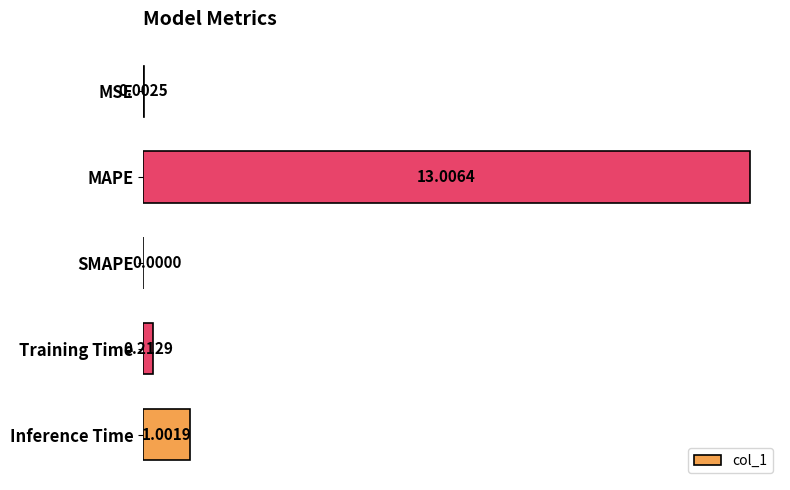

What is the change in value from MSE to Training Time?

+0.2